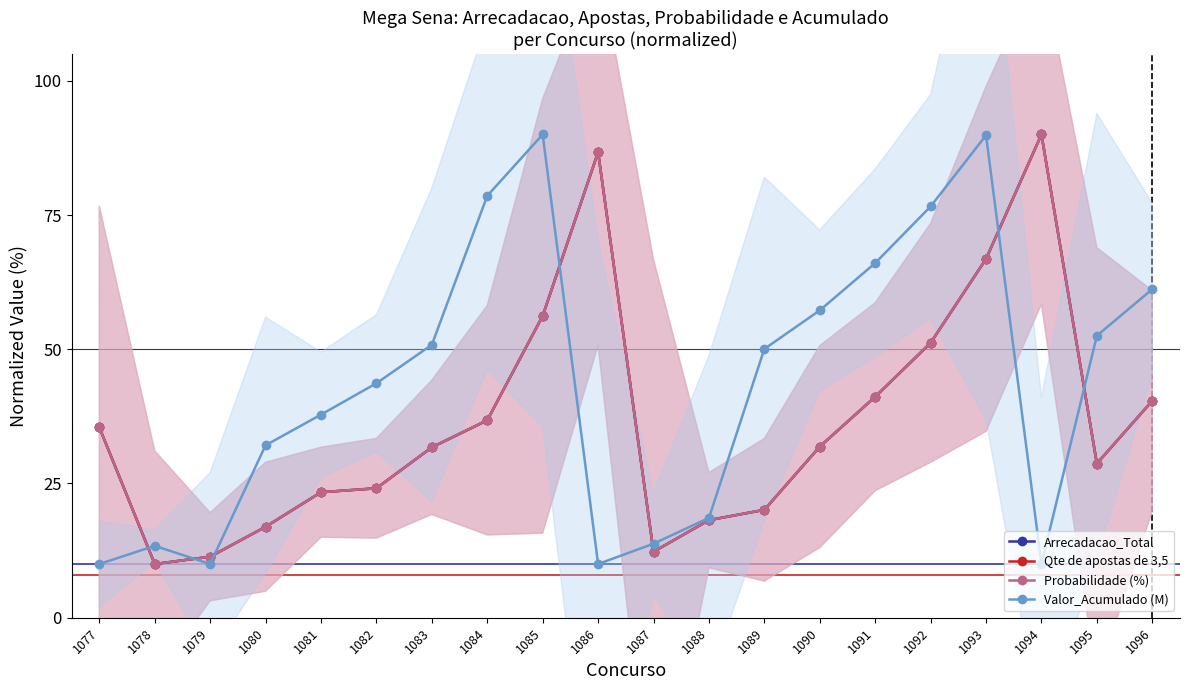

Which series has the widest spread of values?

Arrecadacao_Total